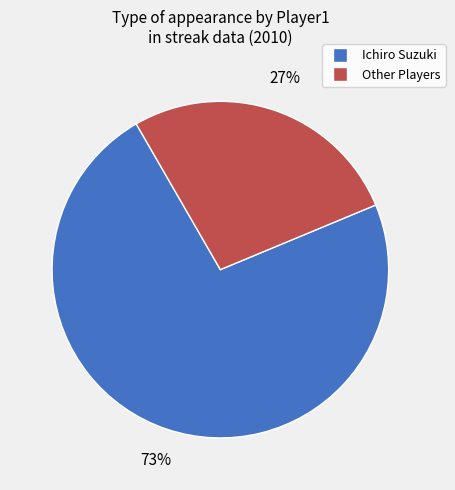

To the nearest percent, what is the difference between the largest and smallest slice percentages?

46%